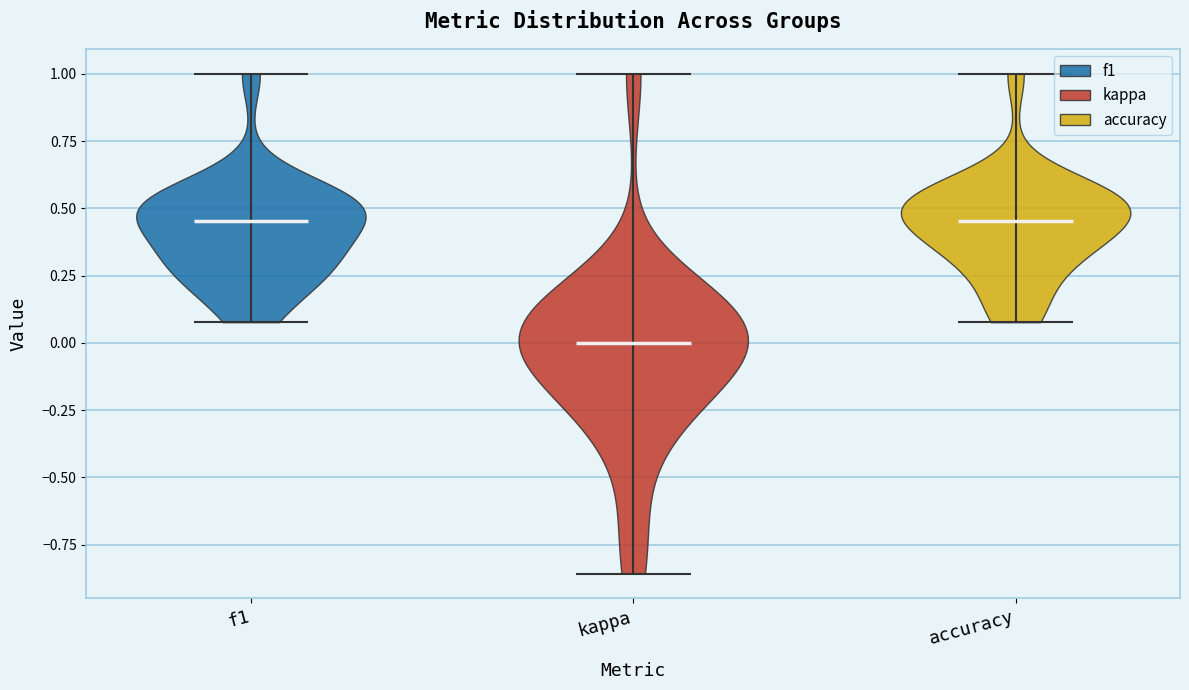

Reading left to right, read every violin against the y-axis: where its median line is, and the lowest and highest points it reaches. The values are not printed on the chart, so give them approximately, as read against the axis.

f1: median line 0.45, lowest point 0.10, highest point 1.00
kappa: median line 0.00, lowest point -0.85, highest point 1.00
accuracy: median line 0.45, lowest point 0.10, highest point 1.00